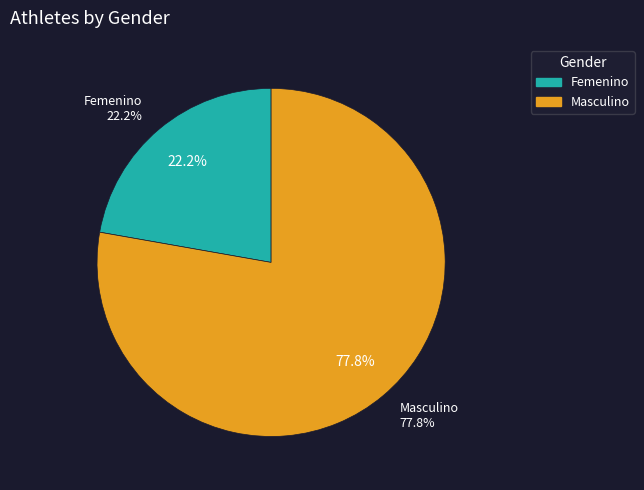

Which slice is the largest?

Masculino